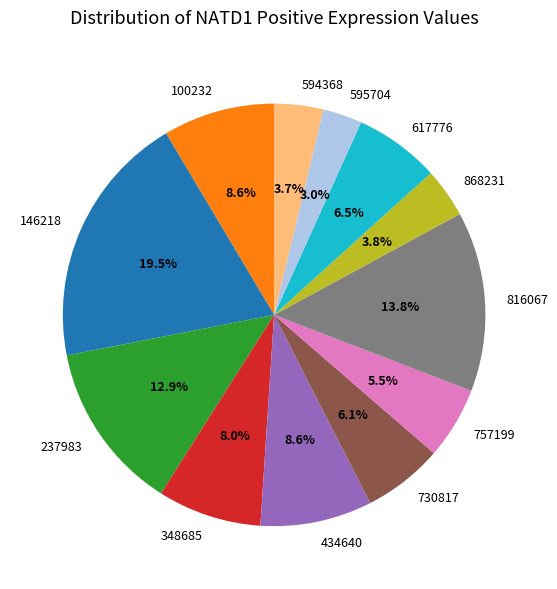

Which category has the smallest portion of the pie?

595704